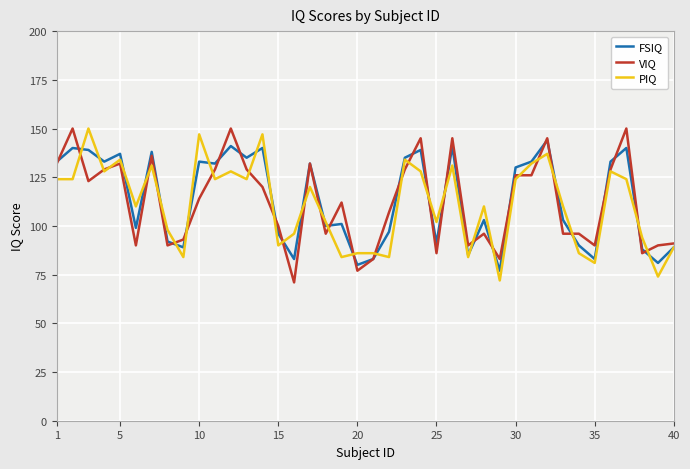

What is the maximum value shown in the chart?

150